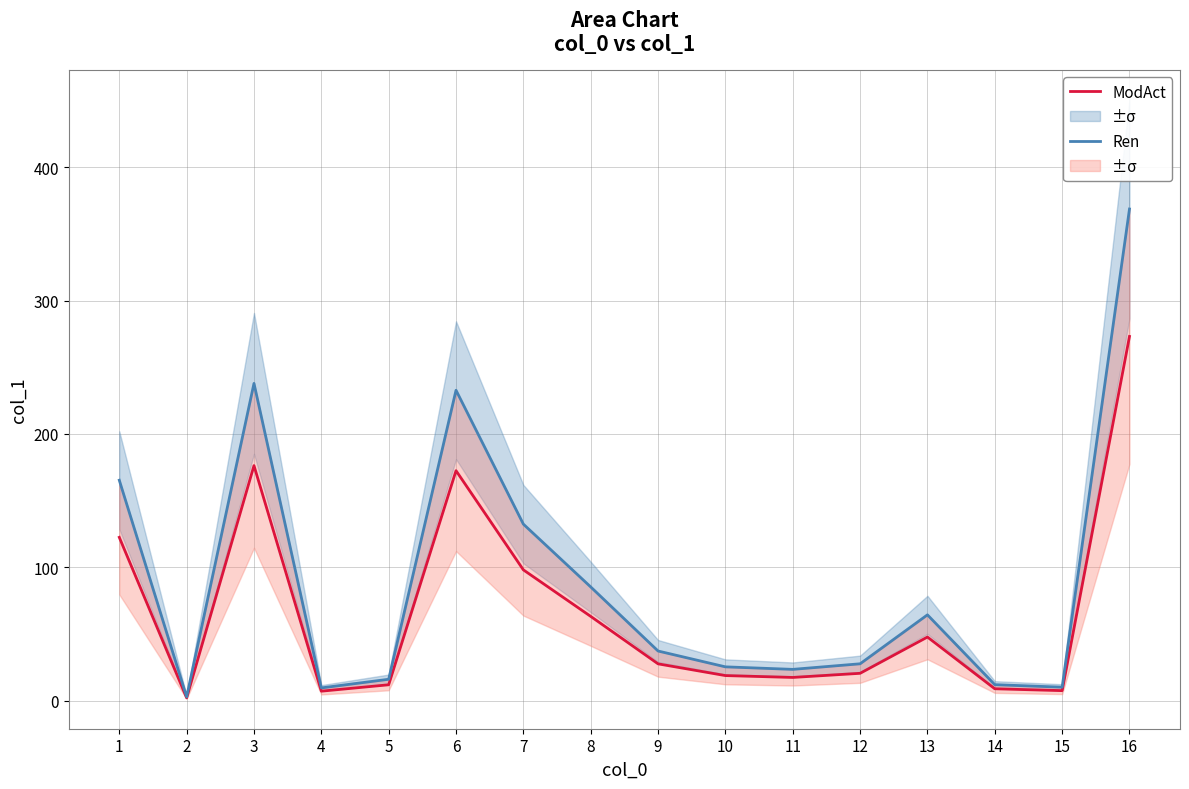

What is the average value of the ModAct series?

67.1